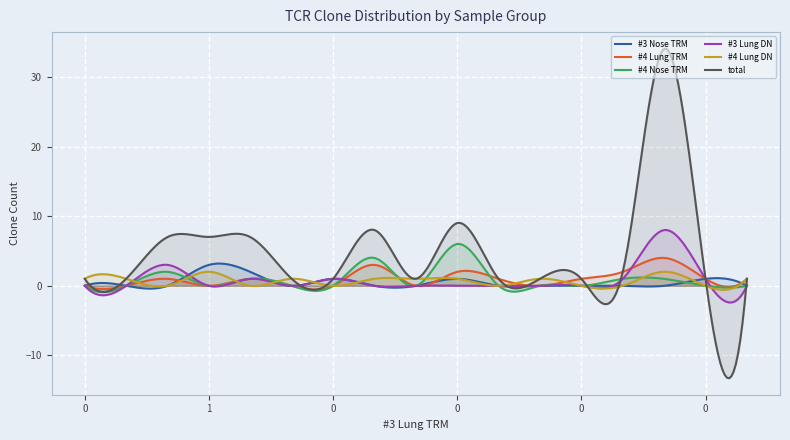

Reading right to left, transcribe all the data shown in this chart.

#3 Nose TRM: 16=0.0	15=1.0	14=0.0	13=0.0	12=0.0	11=0.0	10=0.0	9=1.0	8=0.0	7=0.0	6=1.0	5=0.0	4=2.0	3=3.0	2=0.0	1=0.0	0=0.0
#4 Lung TRM: 16=1.0	15=1.0	14=4.0	13=2.0	12=1.0	11=0.0	10=1.0	9=2.0	8=0.0	7=3.0	6=0.0	5=0.0	4=1.0	3=0.0	2=1.0	1=0.0	0=0.0
#4 Nose TRM: 16=0.0	15=0.0	14=1.0	13=1.0	12=0.0	11=0.0	10=0.0	9=6.0	8=0.0	7=4.0	6=0.0	5=0.0	4=1.0	3=0.0	2=2.0	1=0.0	0=0.0
#3 Lung DN: 16=0.0	15=1.0	14=8.0	13=1.0	12=0.0	11=0.0	10=0.0	9=0.0	8=0.0	7=0.0	6=1.0	5=0.0	4=1.0	3=0.0	2=3.0	1=0.0	0=0.0
#4 Lung DN: 16=1.0	15=0.0	14=2.0	13=0.0	12=0.0	11=1.0	10=0.0	9=1.0	8=1.0	7=1.0	6=0.0	5=1.0	4=0.0	3=2.0	2=0.0	1=1.0	0=1.0
total: 16=1.0	15=1.0	14=34.0	13=2.0	12=1.0	11=1.0	10=1.0	9=9.0	8=1.0	7=8.0	6=1.0	5=1.0	4=7.0	3=7.0	2=7.0	1=1.0	0=1.0